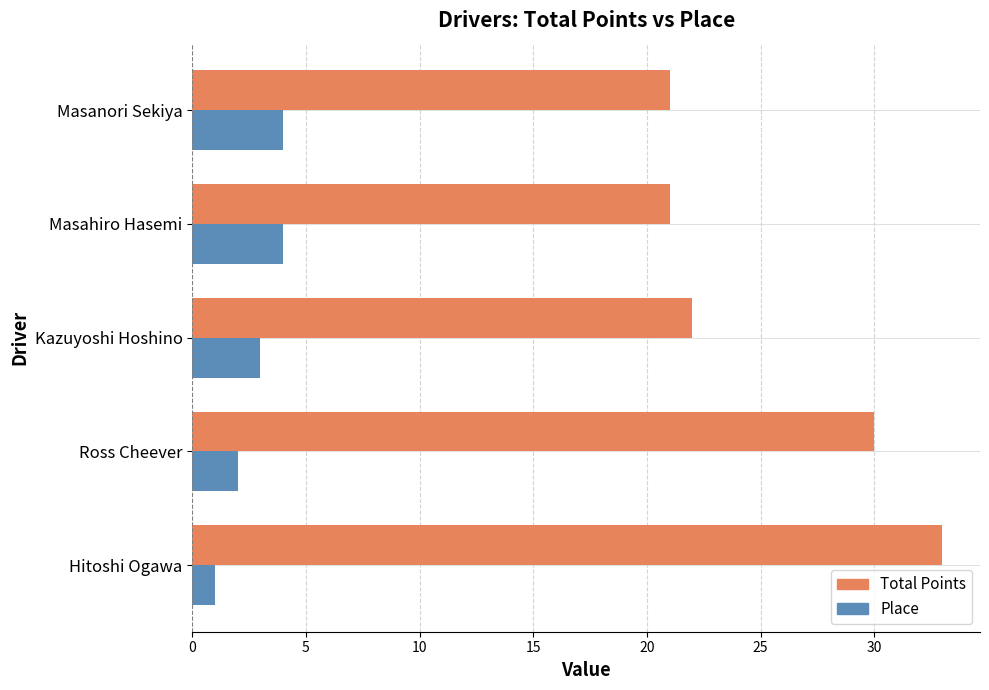

What is the spread (max minus min) of values at Kazuyoshi Hoshino?

19